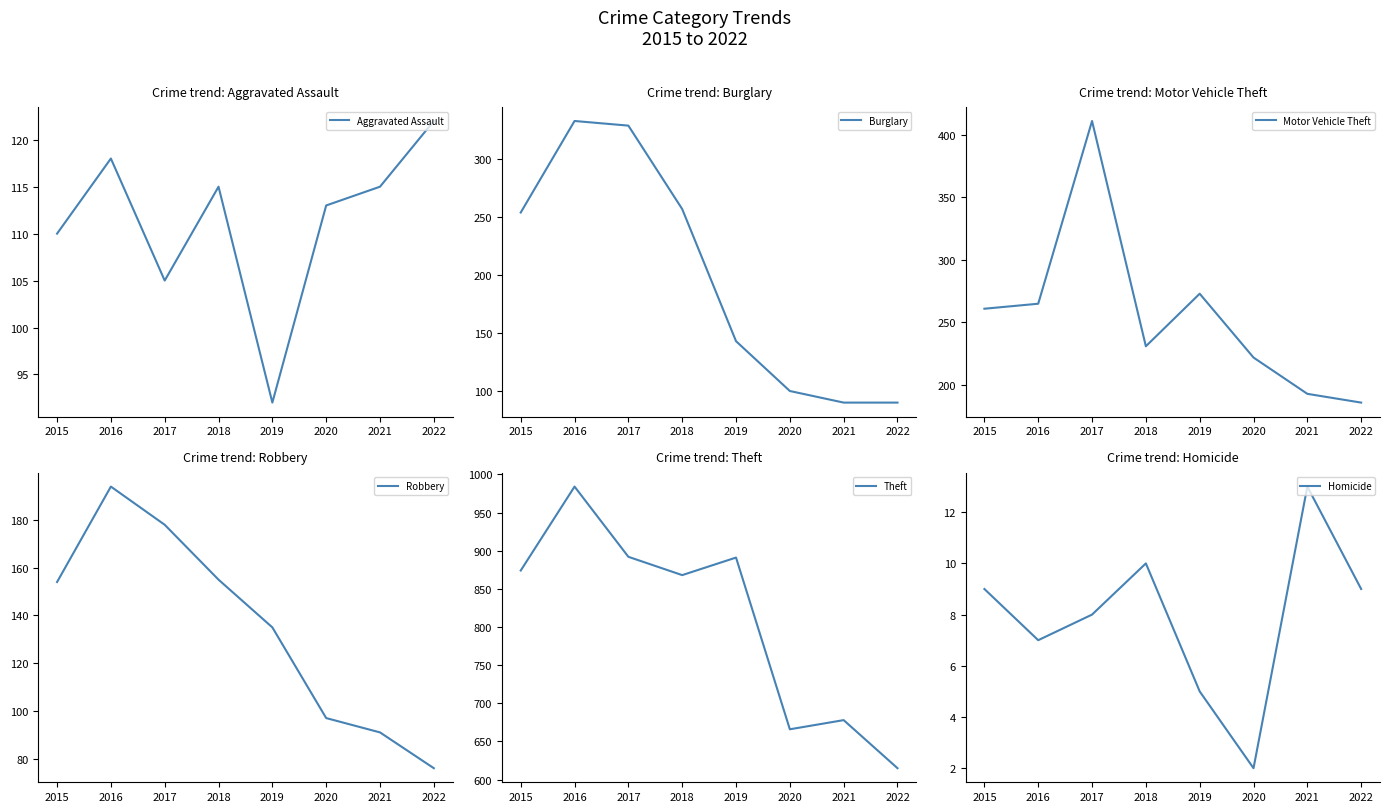

What is the total value across all series at 2018?

1636